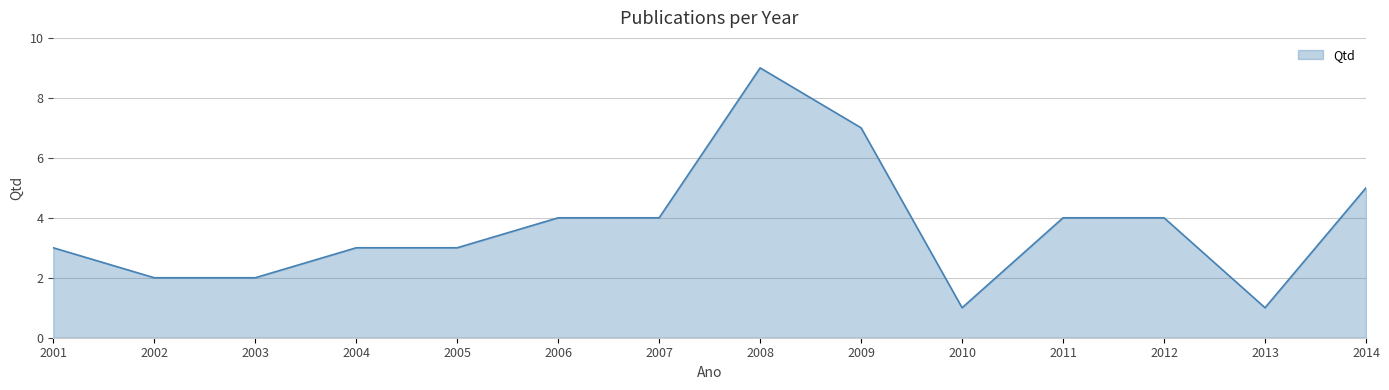

At which label is the value closest to 5?

2014